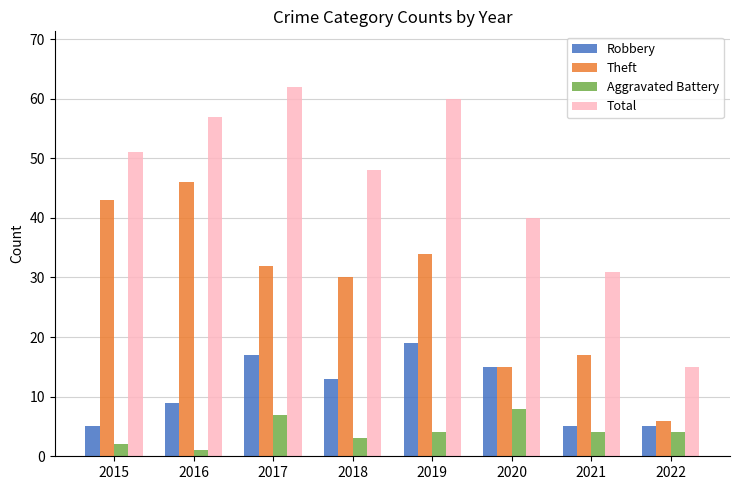

Rank the series by their maximum value, from lowest to highest.

Aggravated Battery, Robbery, Theft, Total